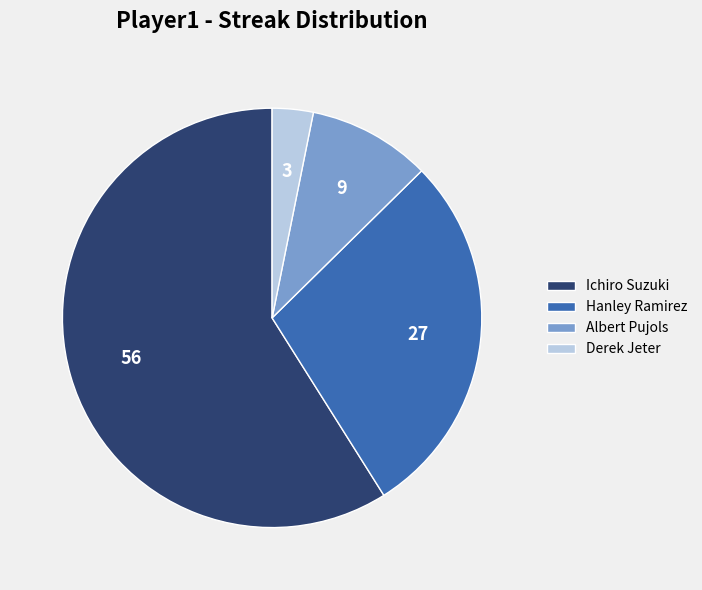

Rank the categories by value from highest to lowest.

Ichiro Suzuki, Hanley Ramirez, Albert Pujols, Derek Jeter